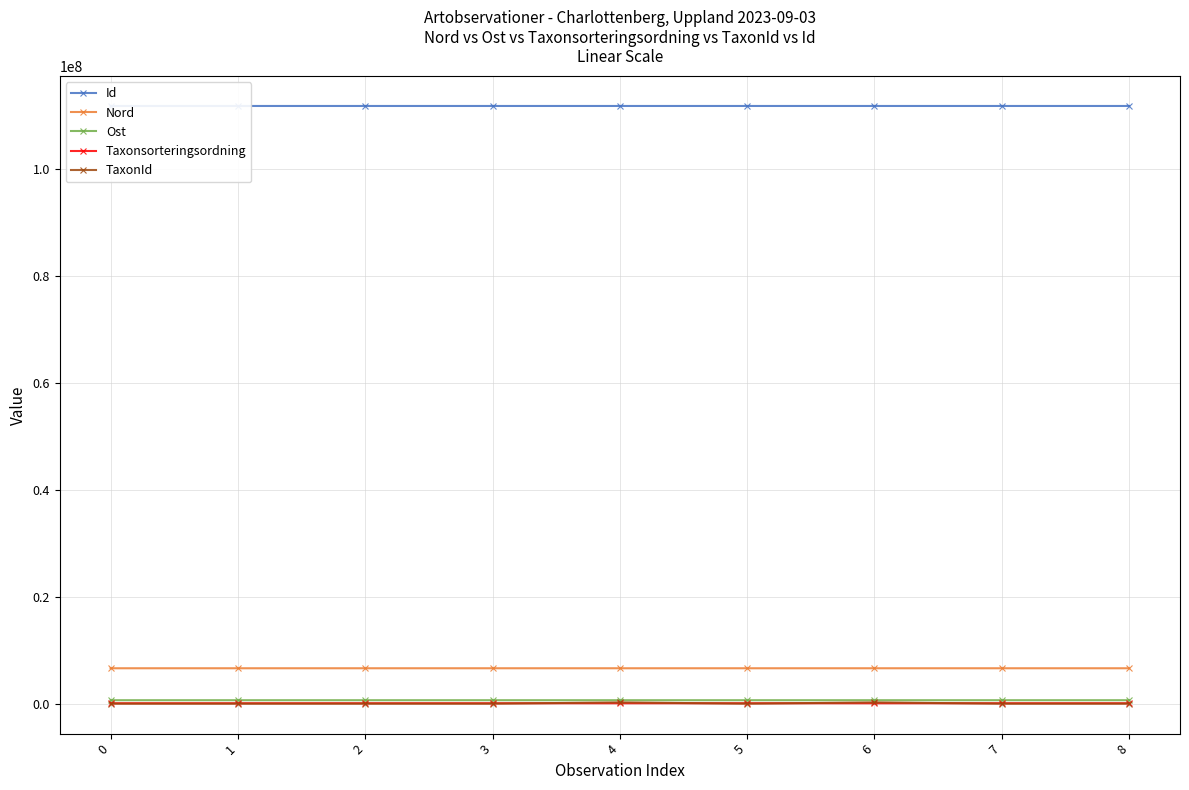

True or false: TaxonId has more than 0 interior local peaks.

True